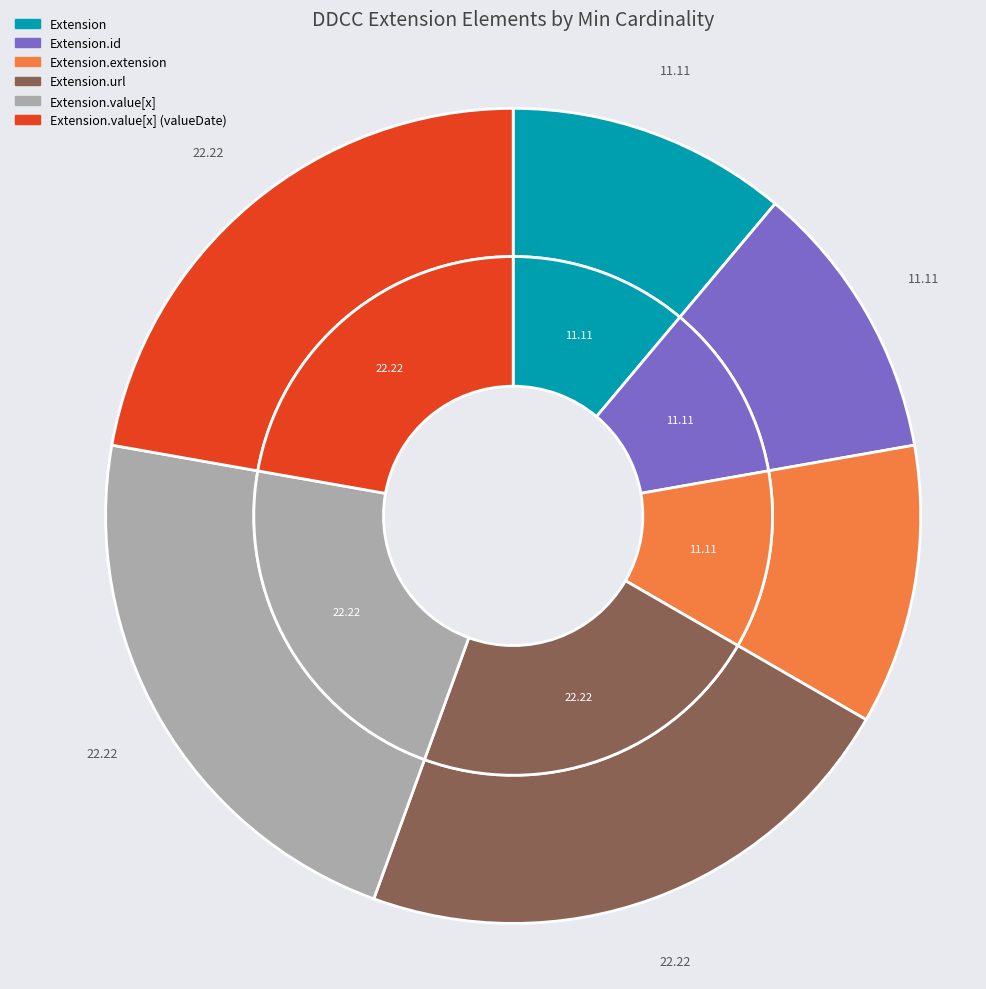

Which has a higher value, Extension.id or Extension.value[x] (valueDate)?

Extension.value[x] (valueDate)